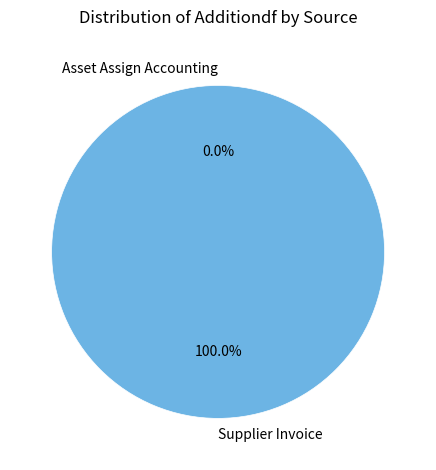

The Asset Assign Accounting slice represents 0% of the pie. True or false?

True